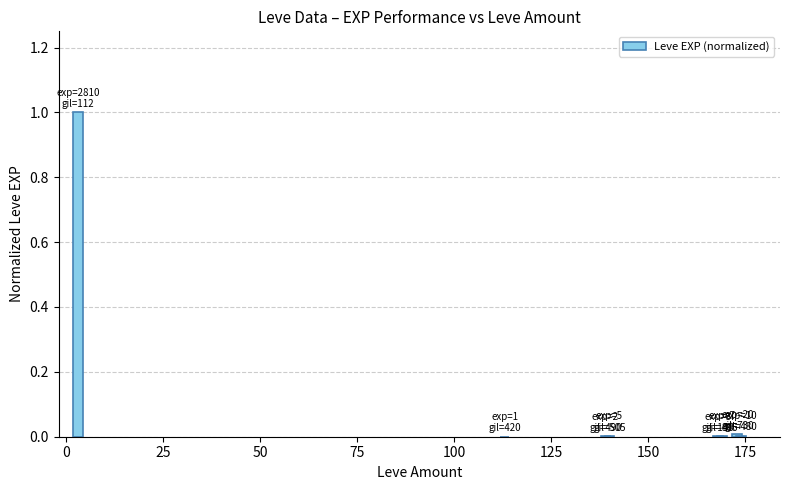

What is the sum of all values?

1.0